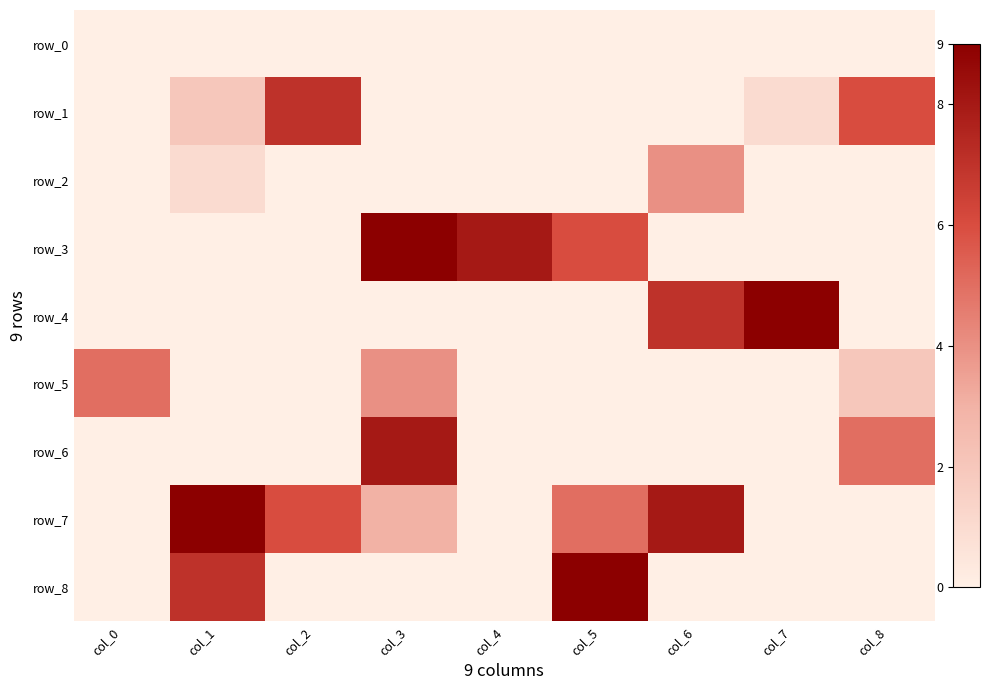

Reading left to right, list all the values displayed in this chart.

row_0: 0	0	0	0	0	0	0	0	0
row_1: 0	2	7	0	0	0	0	1	6
row_2: 0	1	0	0	0	0	4	0	0
row_3: 0	0	0	9	8	6	0	0	0
row_4: 0	0	0	0	0	0	7	9	0
row_5: 5	0	0	4	0	0	0	0	2
row_6: 0	0	0	8	0	0	0	0	5
row_7: 0	9	6	3	0	5	8	0	0
row_8: 0	7	0	0	0	9	0	0	0